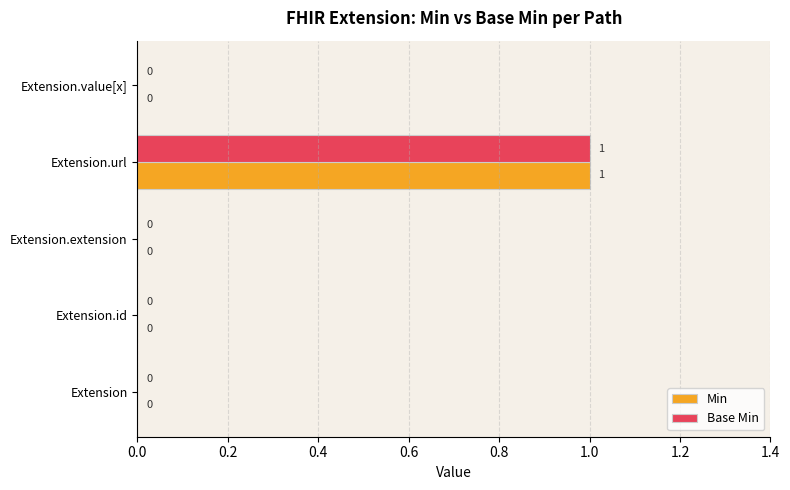

True or false: Base Min has a value of 0 at Extension.extension.

True